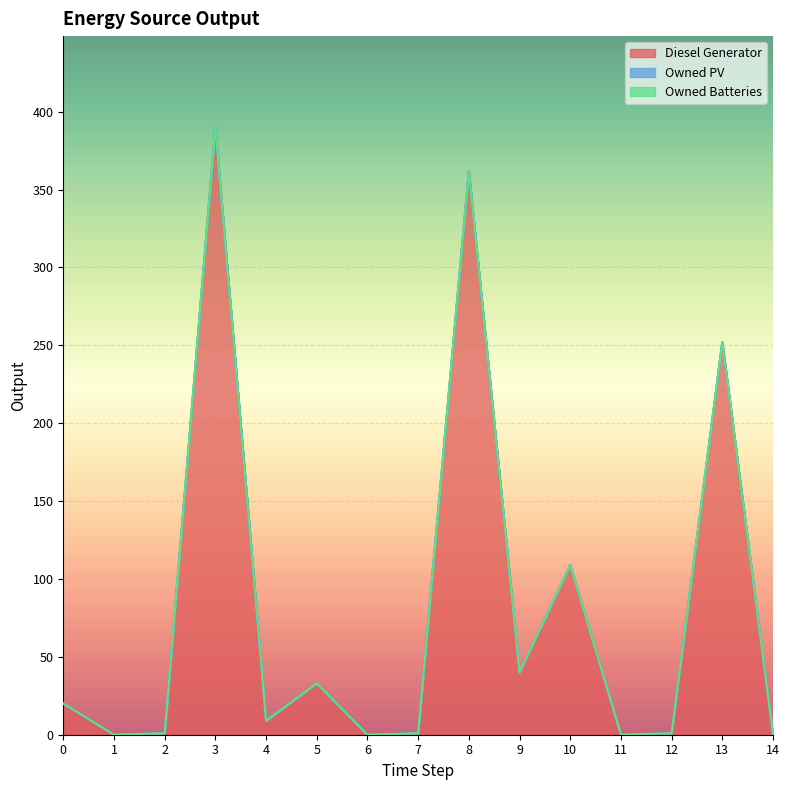

At which category does the chart reach its minimum across all series?

1